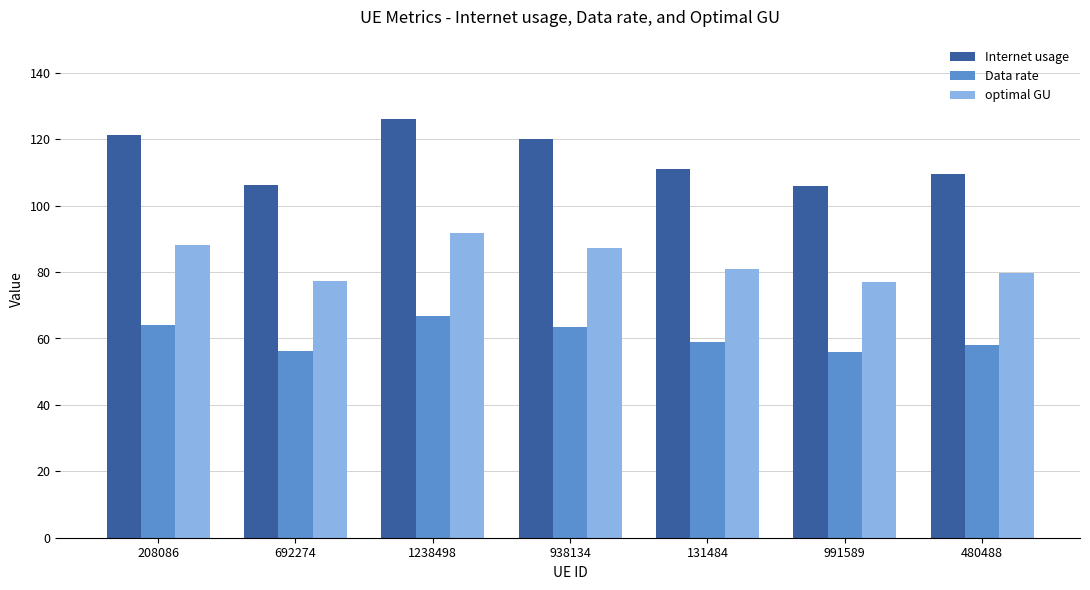

The value of Data rate at 938134 is 22.1. True or false?

False